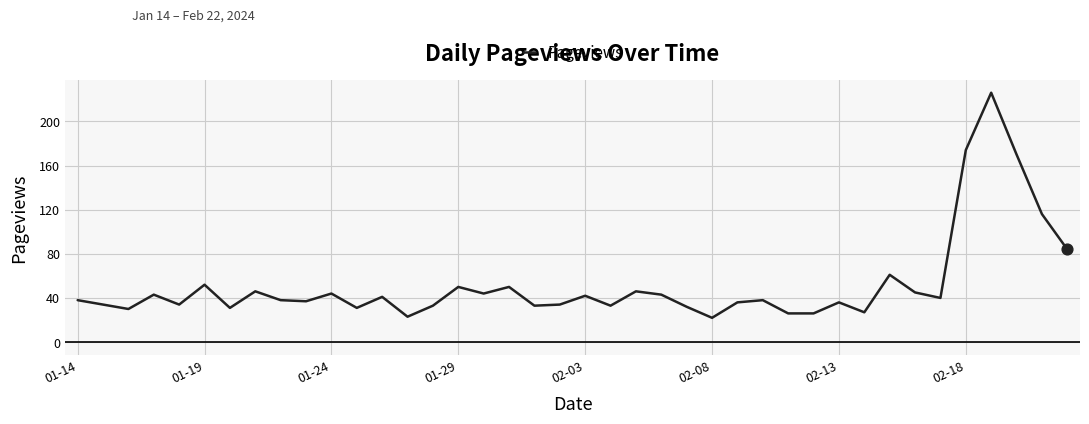

What is the maximum value shown in the chart?

226